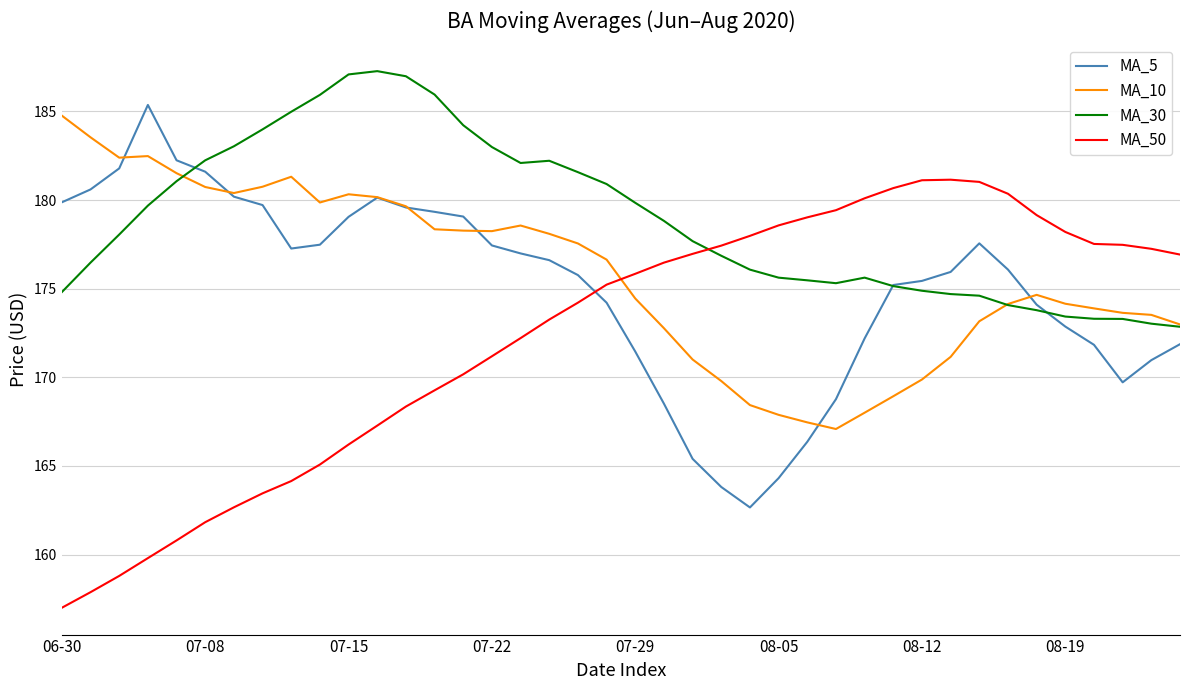

What are all the series names shown in the legend?

MA_5, MA_10, MA_30, MA_50